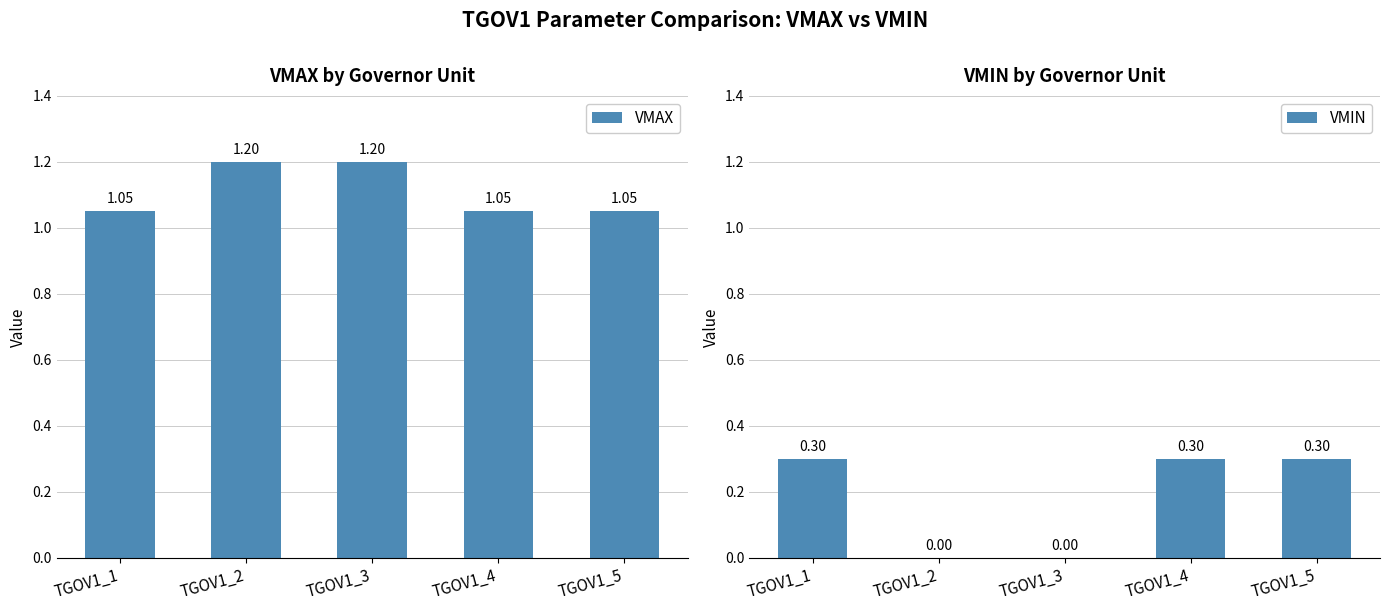

Which series has the widest spread of values?

VMIN